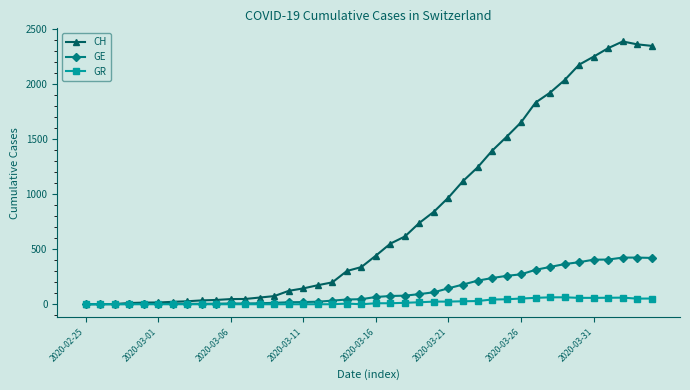

What is the maximum value for GE?

424